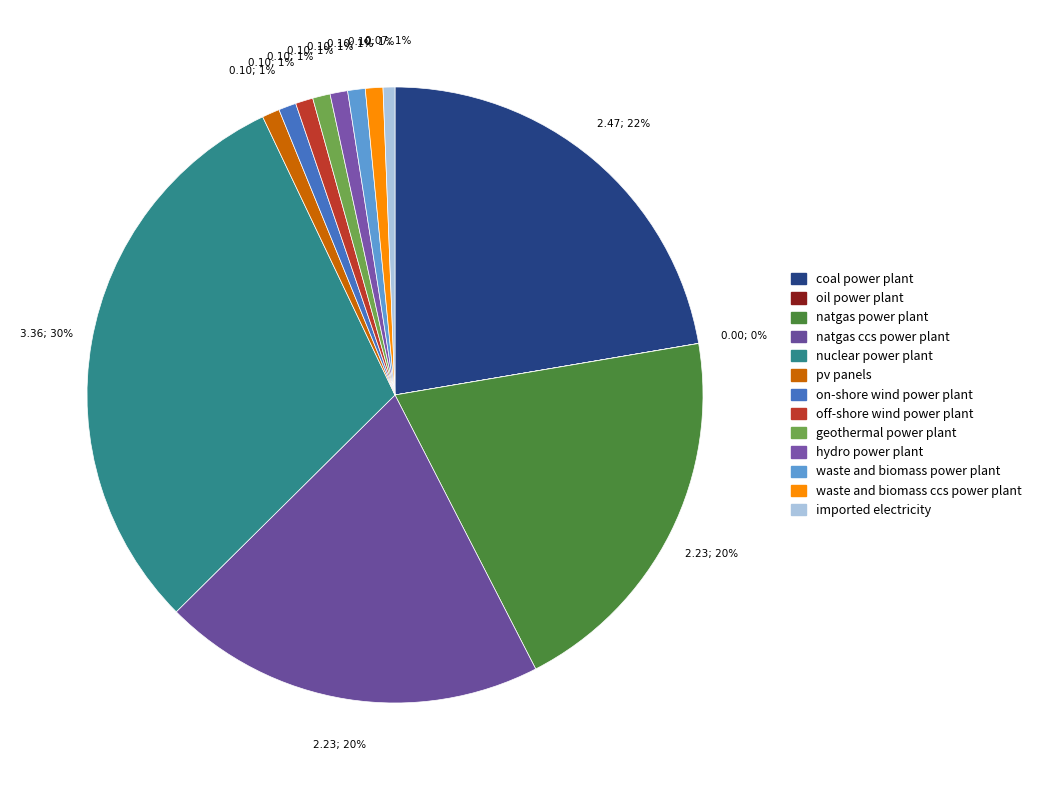

To the nearest percent, what portion does off-shore wind power plant represent?

1%